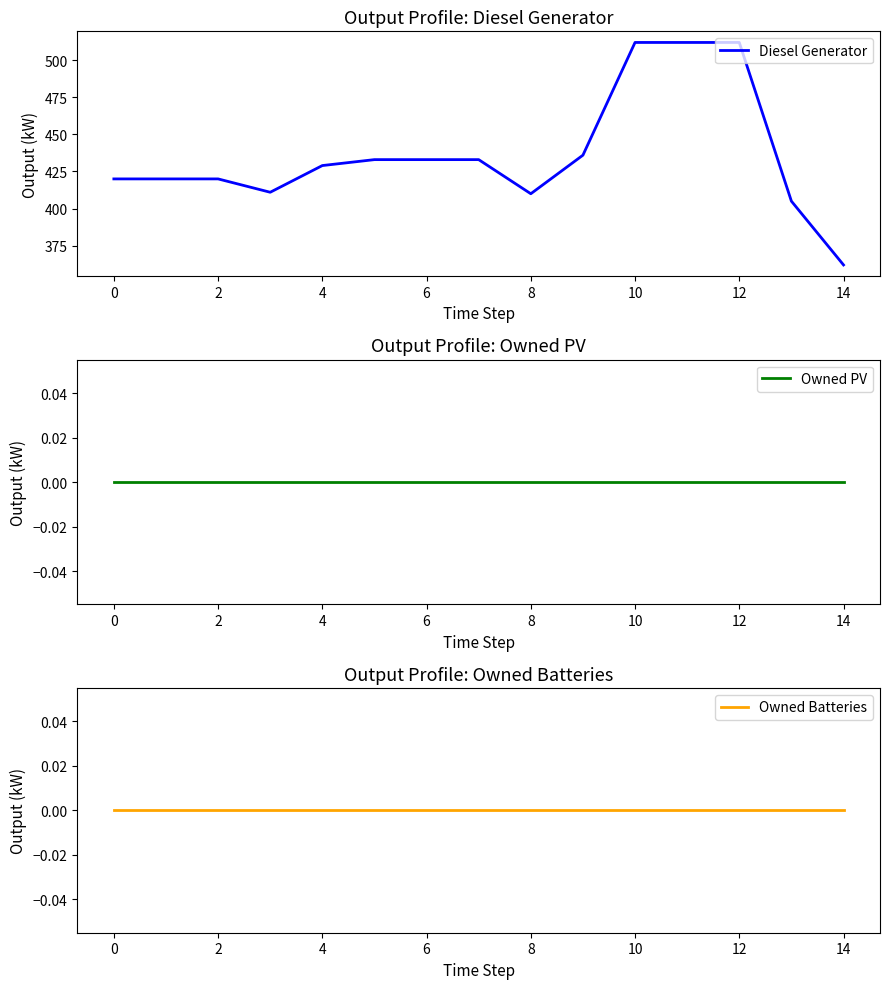

At which label does Diesel Generator reach its minimum?

14